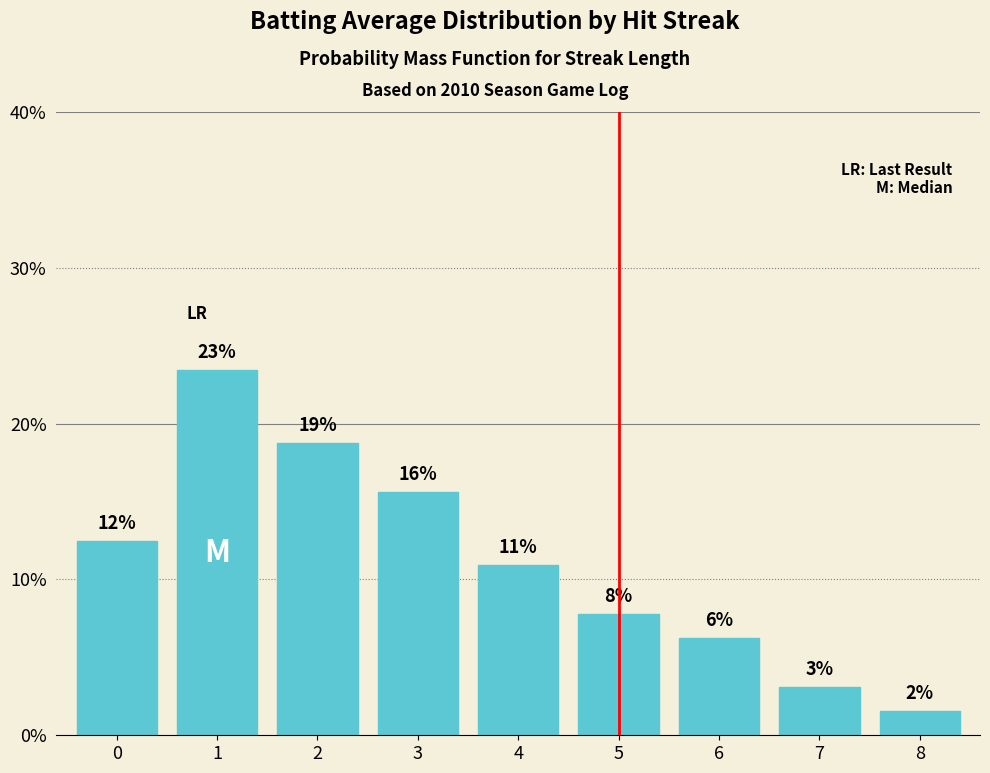

What is the change in value from 2 to 5?

-10.9